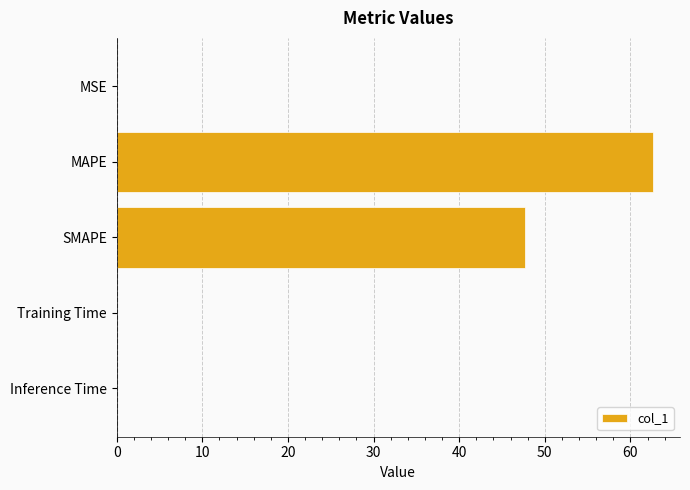

What is the sum of all values?

110.5